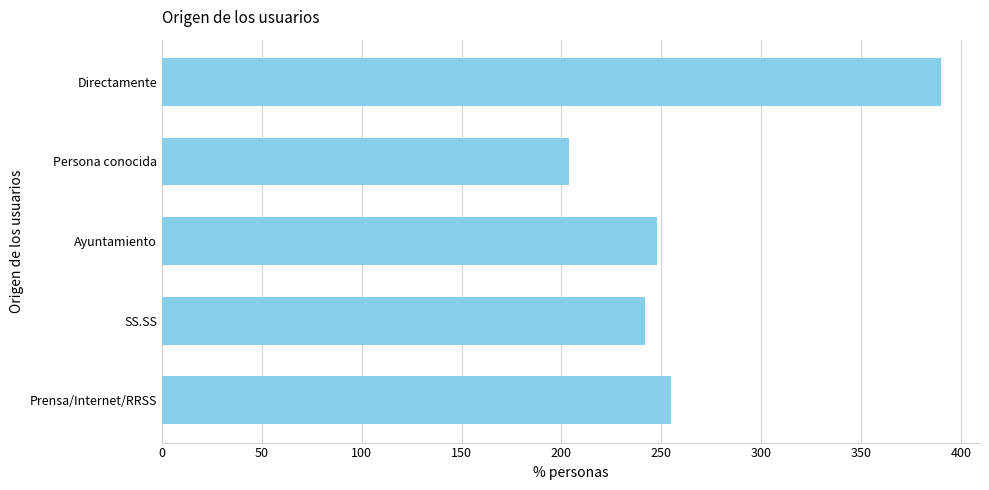

What is the maximum value shown in the chart?

390